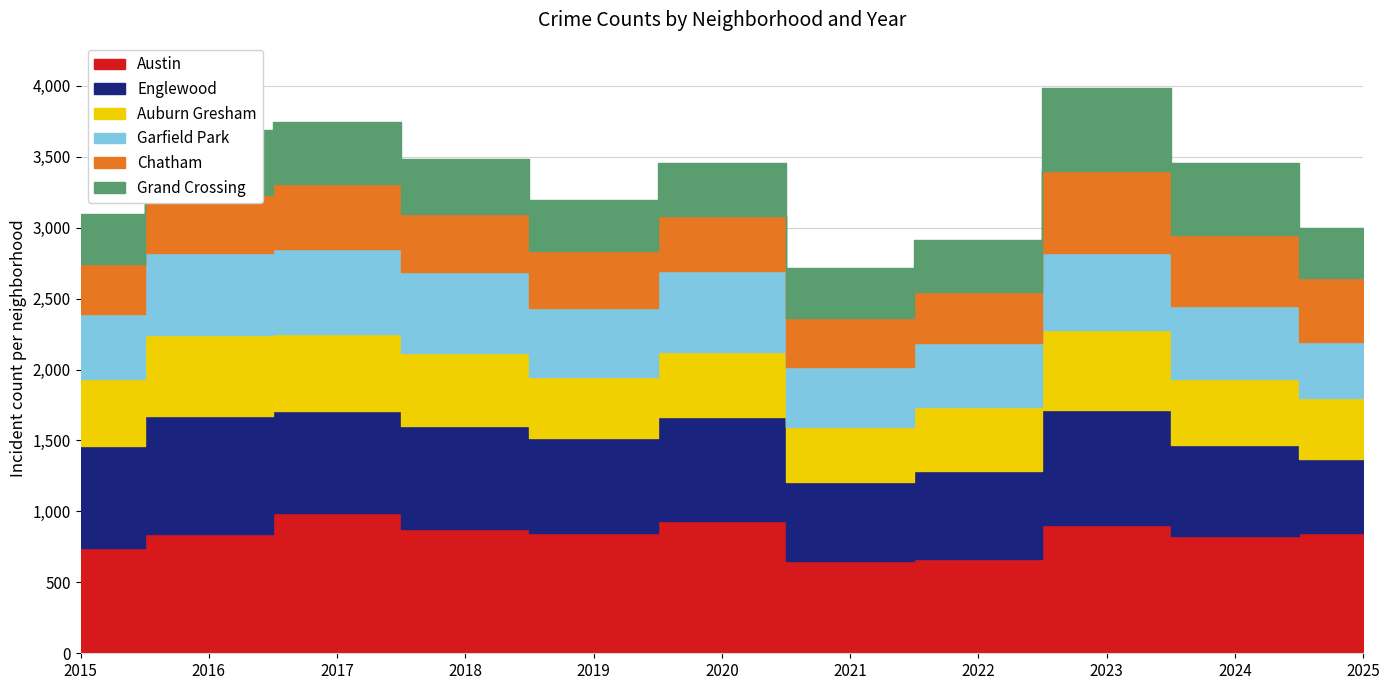

Where is the first local minimum for Chatham?

2021